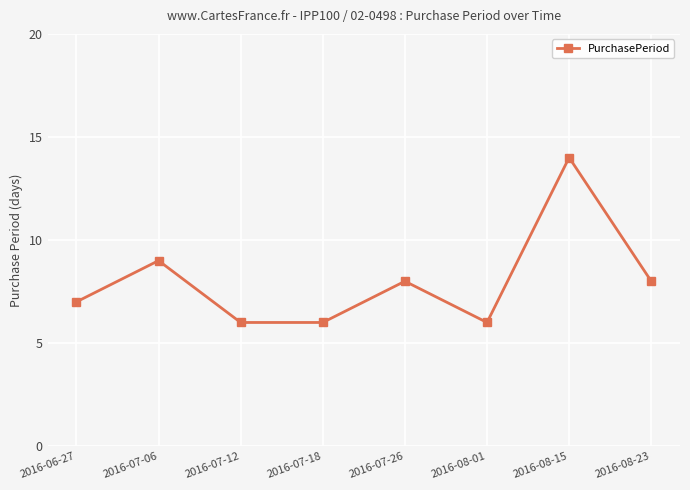

Is this an area chart (filled region under the line)?

No